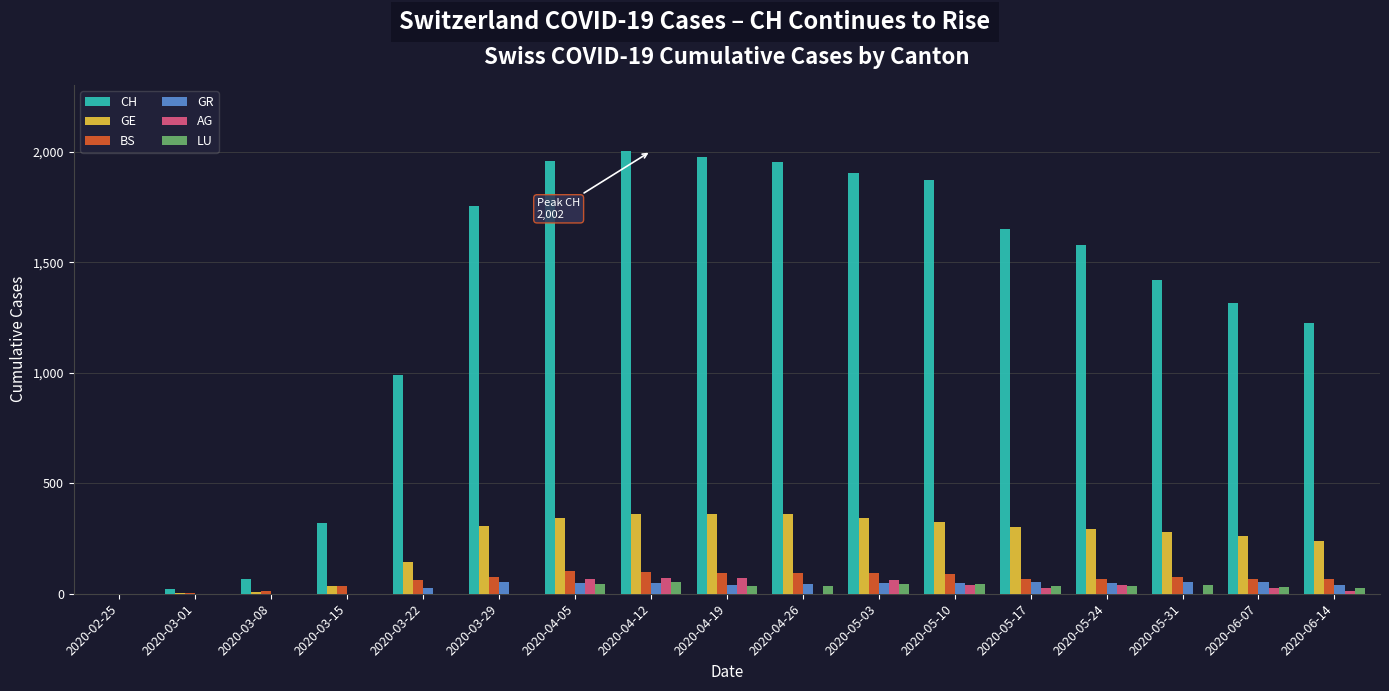

How many distinct data groups are displayed?

6